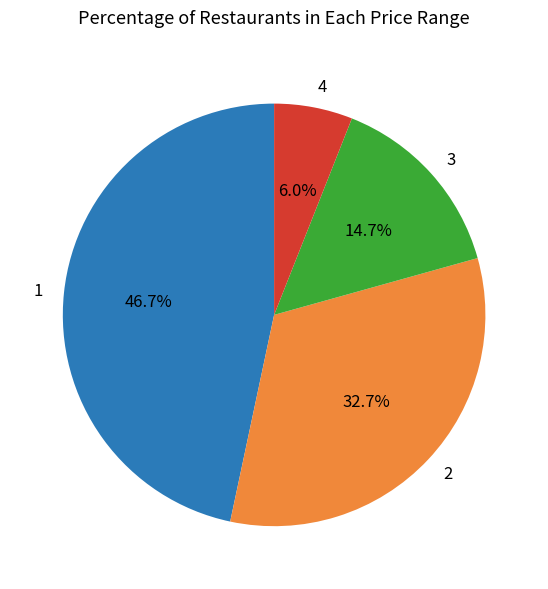

The 2 slice represents 42% of the pie. True or false?

False